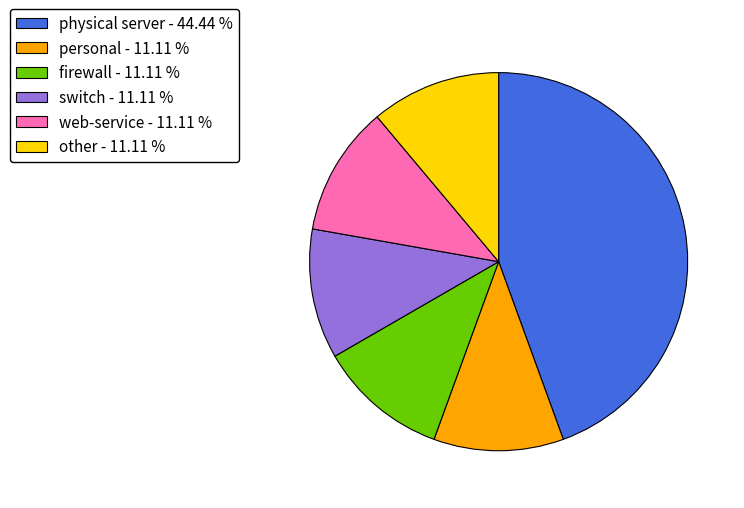

Approximately how many times larger is the value at personal - 11.11 % compared to firewall - 11.11 %?

1.0